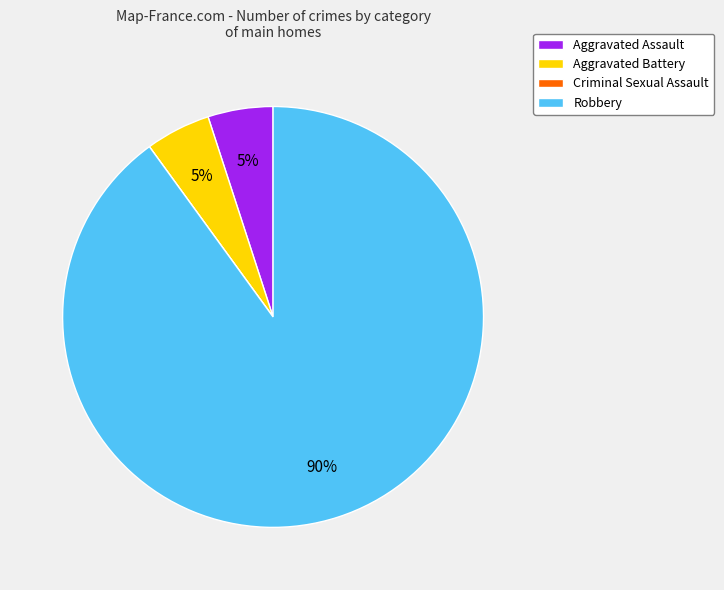

Which category has the biggest portion of the pie?

Robbery